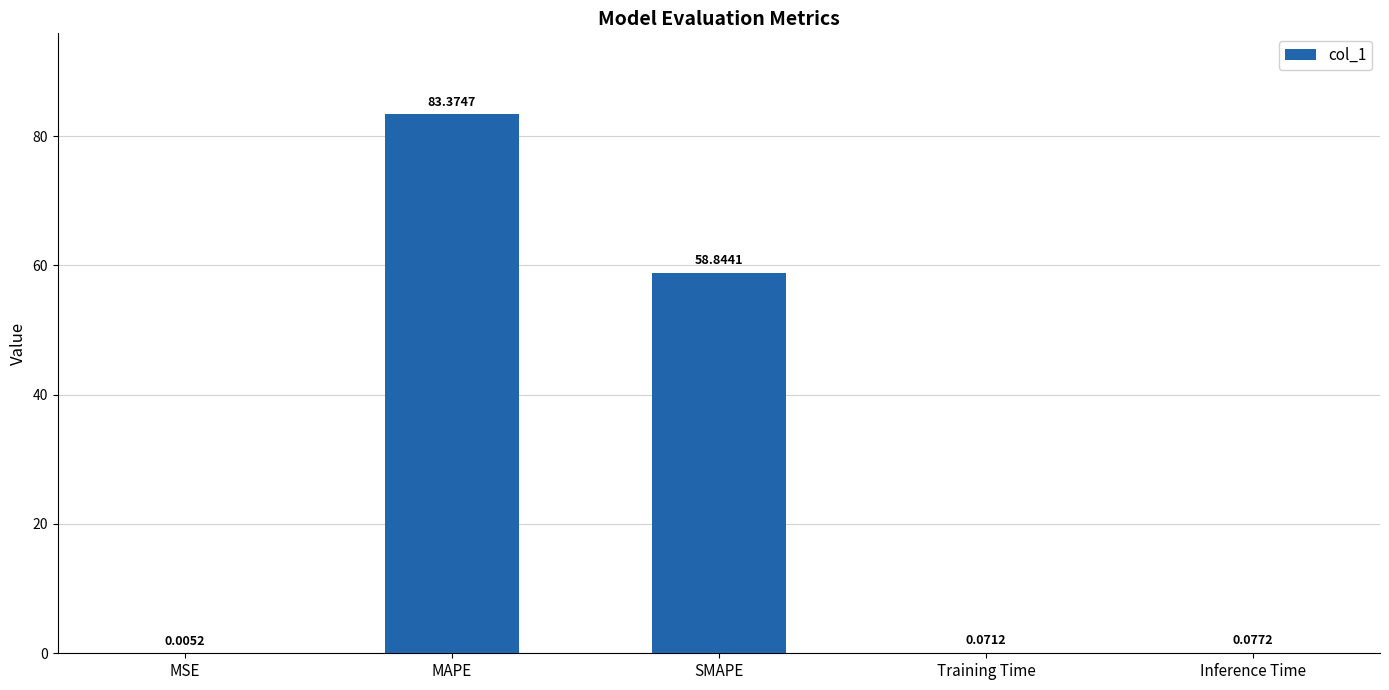

What is the maximum value shown in the chart?

83.4